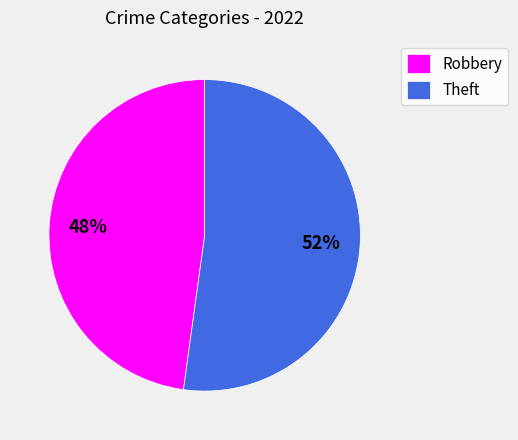

What is the majority slice?

Theft